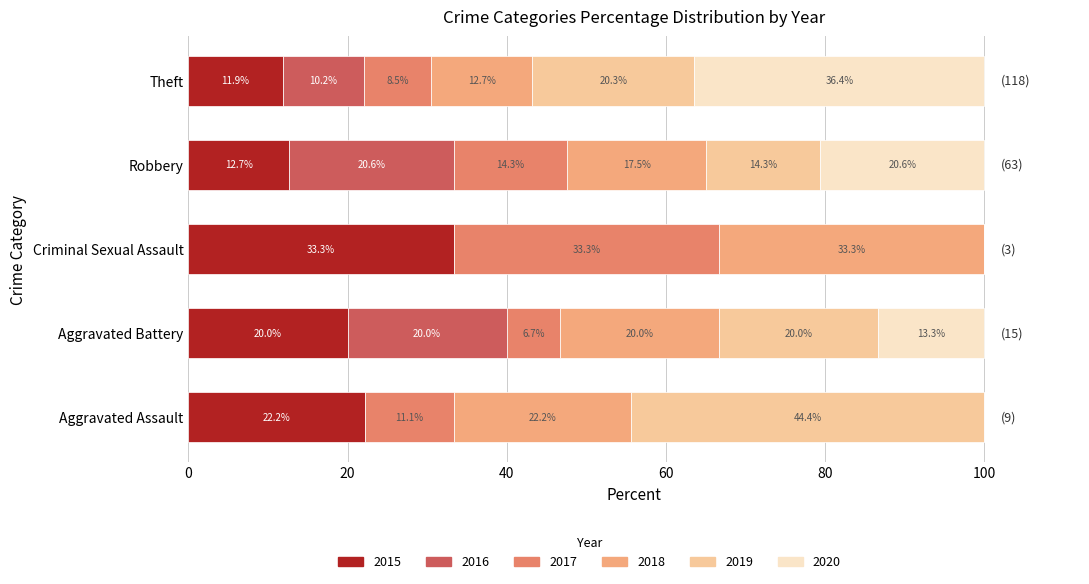

What is the maximum value for 2015?

33.3